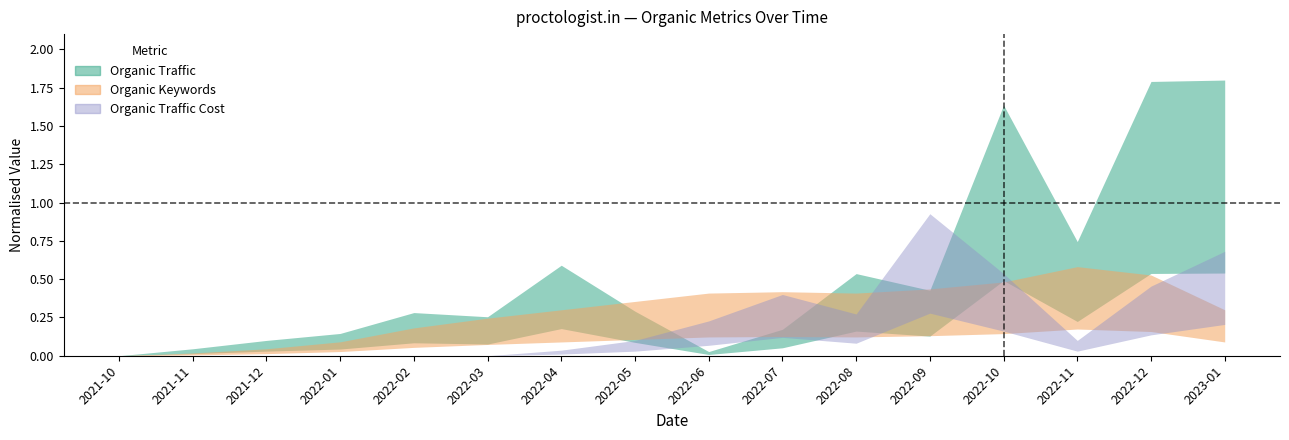

Where is Organic Traffic Cost nearest to the value 0?

2021-10